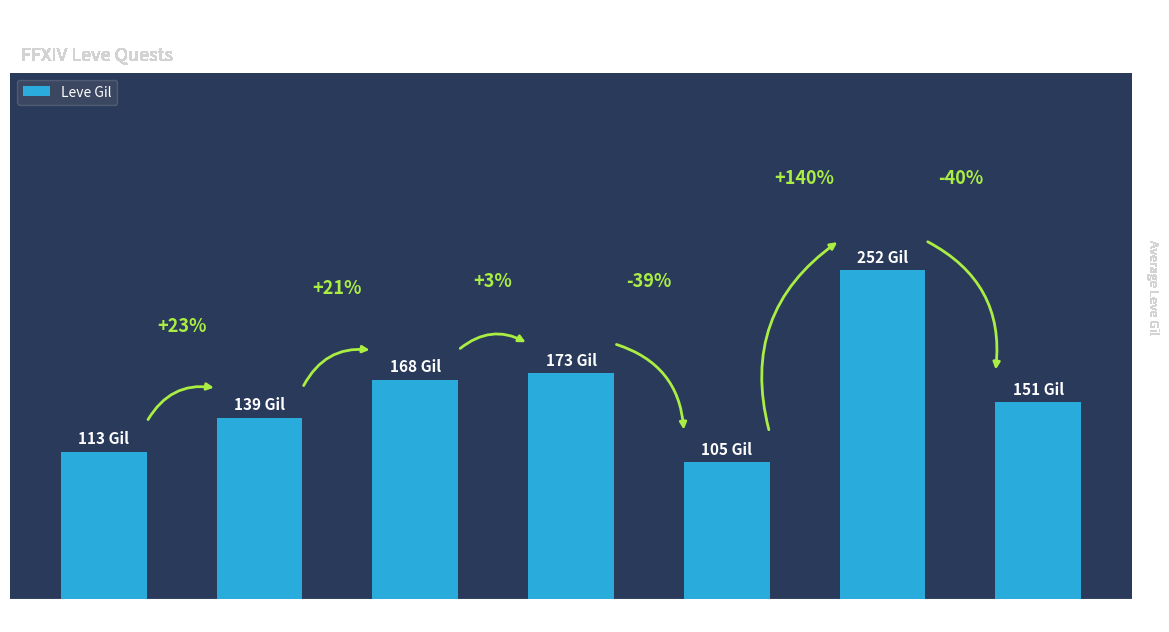

Which label corresponds to the smallest value in the chart?

Level 20